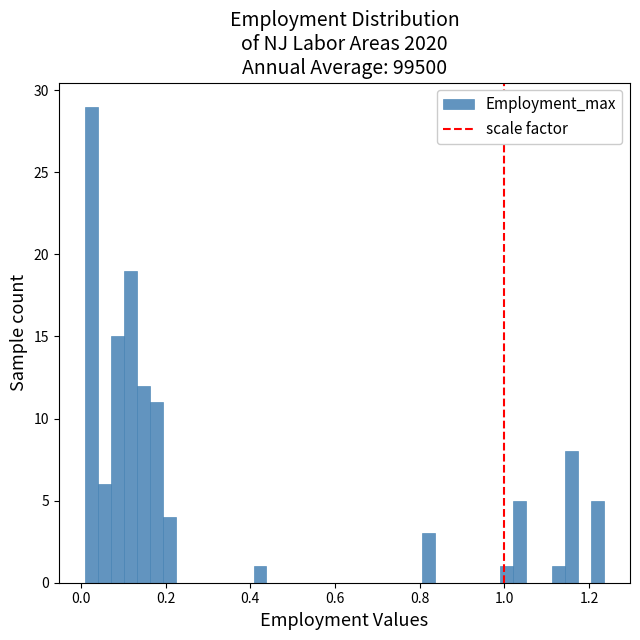

Around what value on the x-axis is the tallest bar? Give the approximate position of its centre, as read against the axis.

0.02